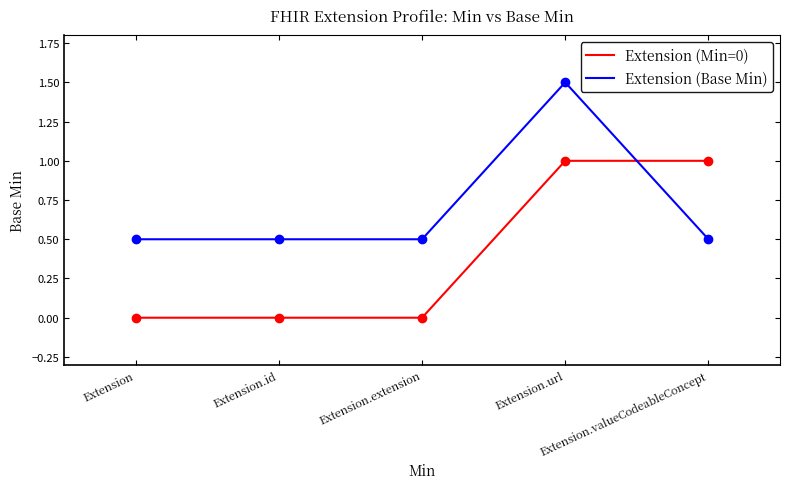

How many intersections are there between Extension (Min=0) and Extension (Base Min)?

1